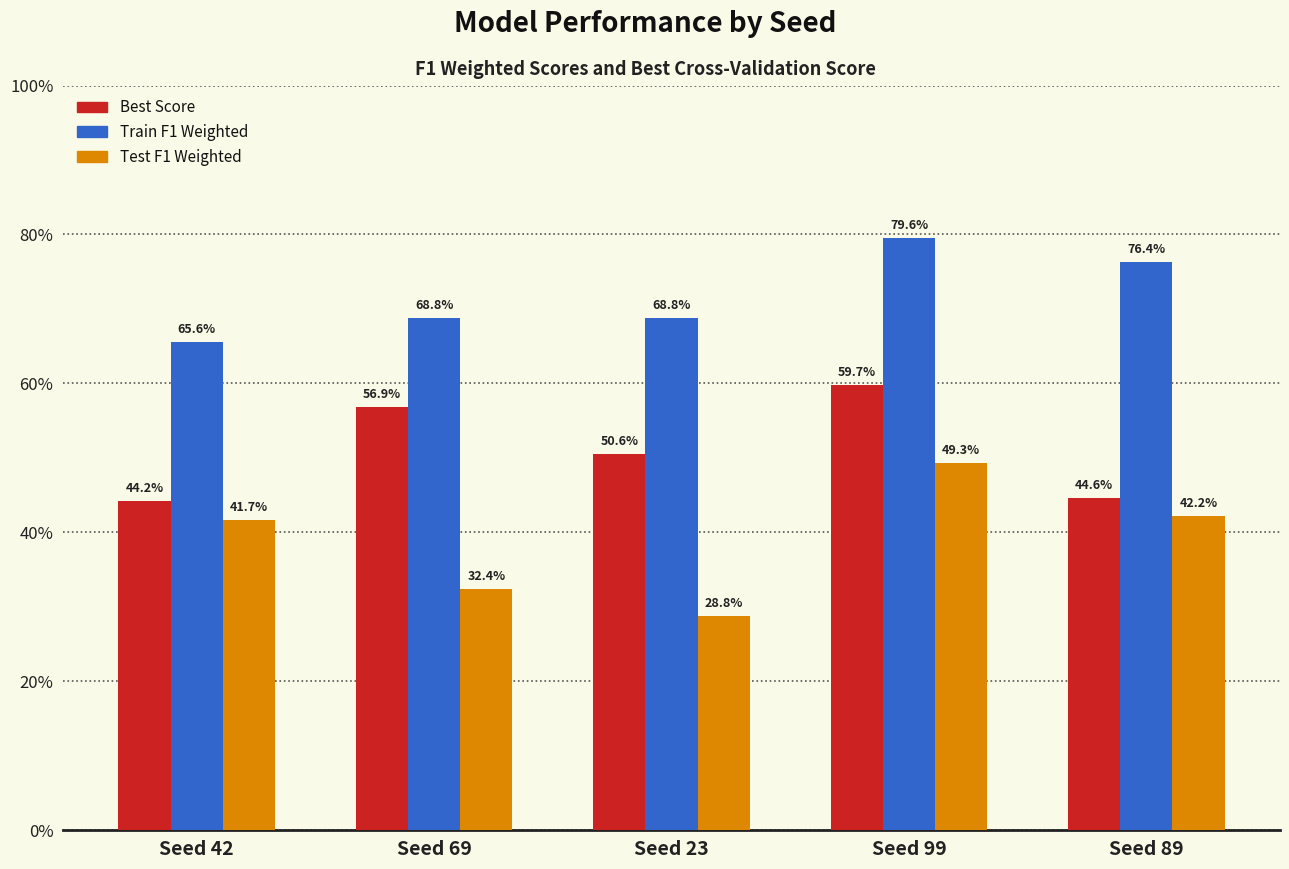

At how many categories does at least one series exceed 0?

5